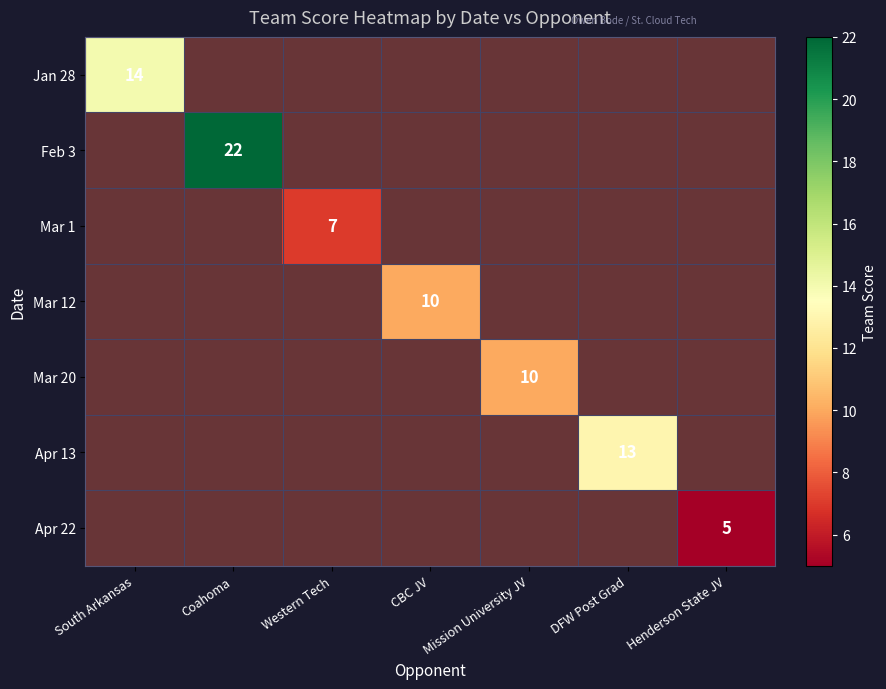

How many series are shown in this chart?

7